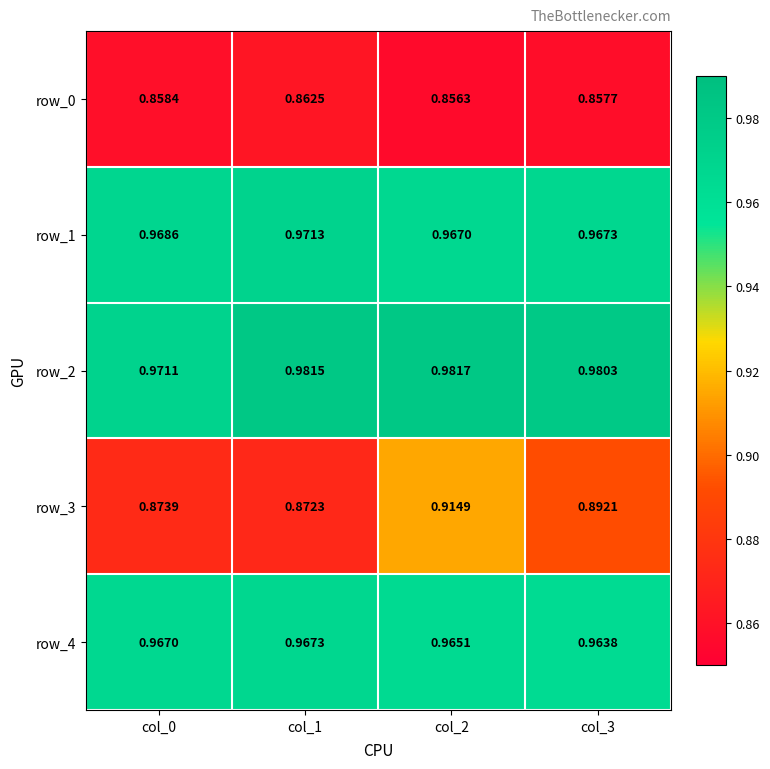

What is the sum of all row_4 values?

3.9